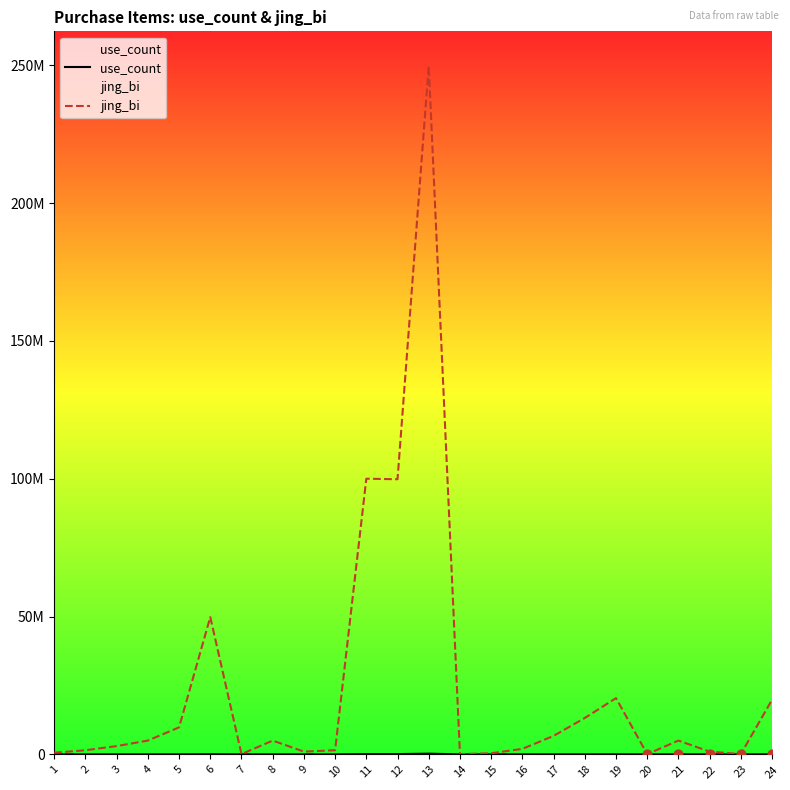

Which series contains the highest Y value?

jing_bi